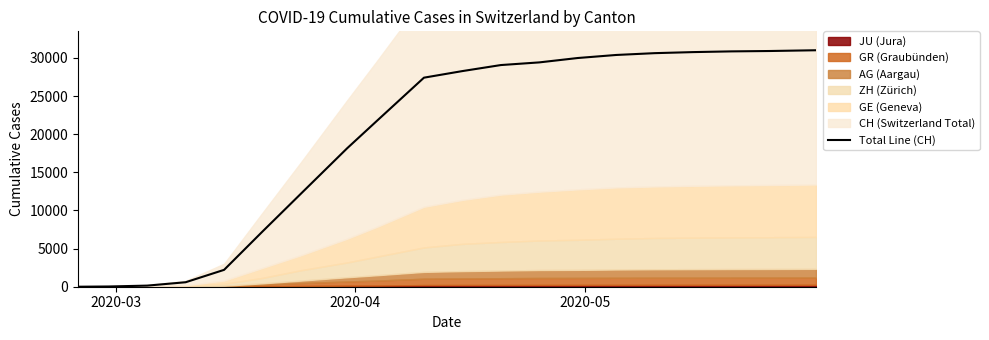

What is the highest value of the Total Line (CH) series?

30999